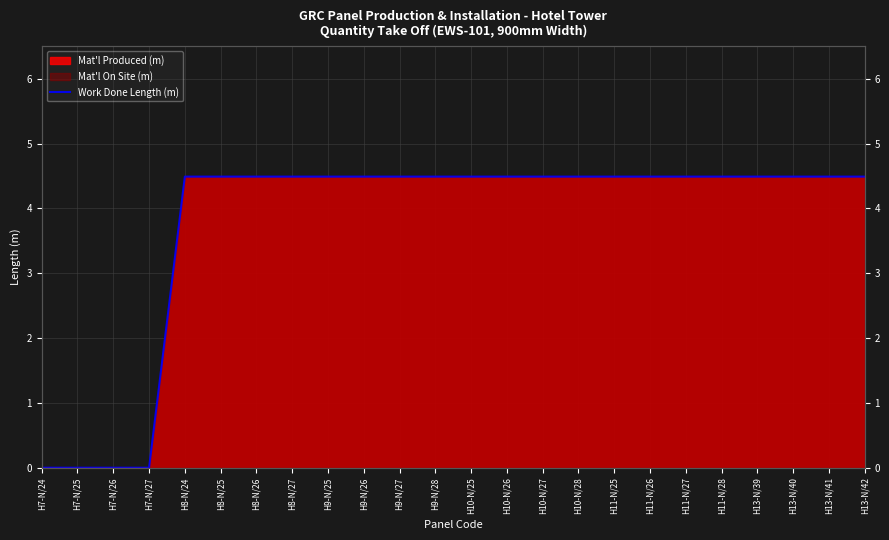

What is the greatest value displayed?

4.5